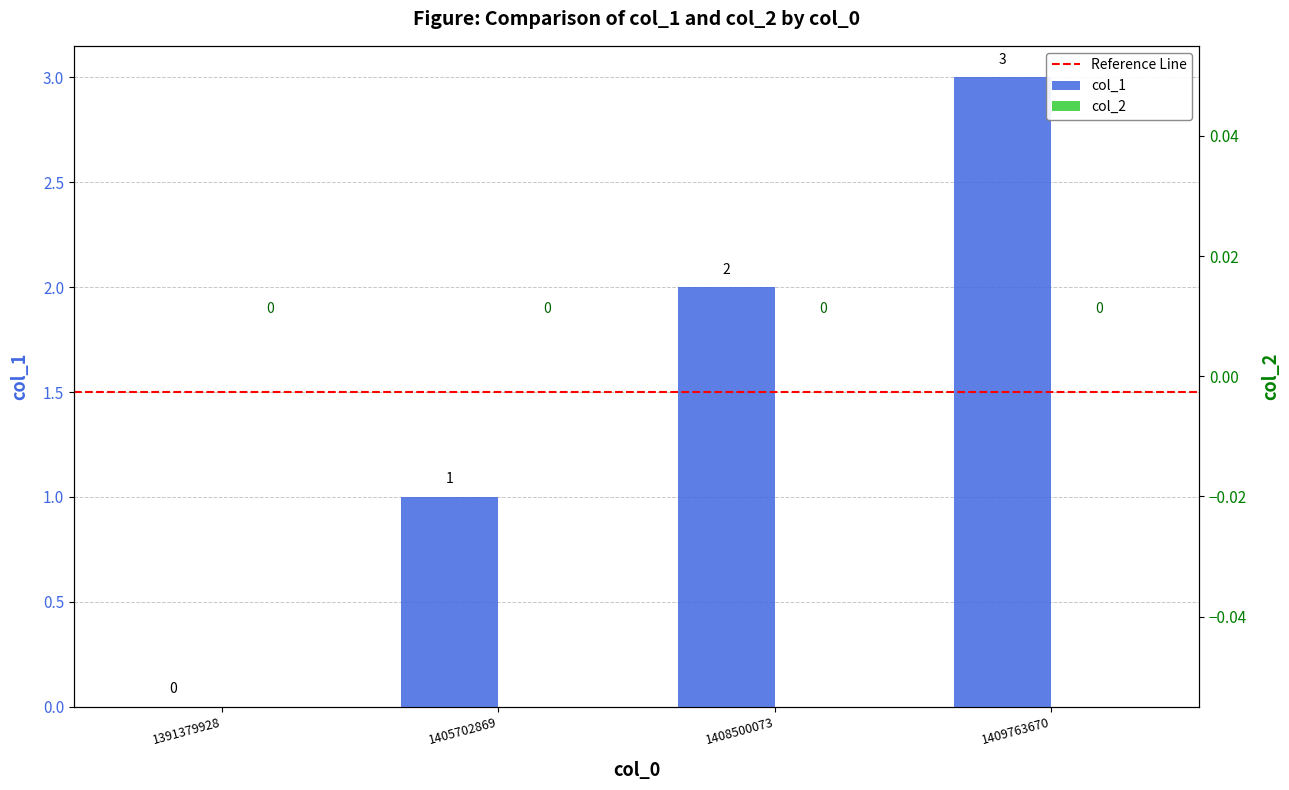

Where is the data nearest to the value 1?

1405702869